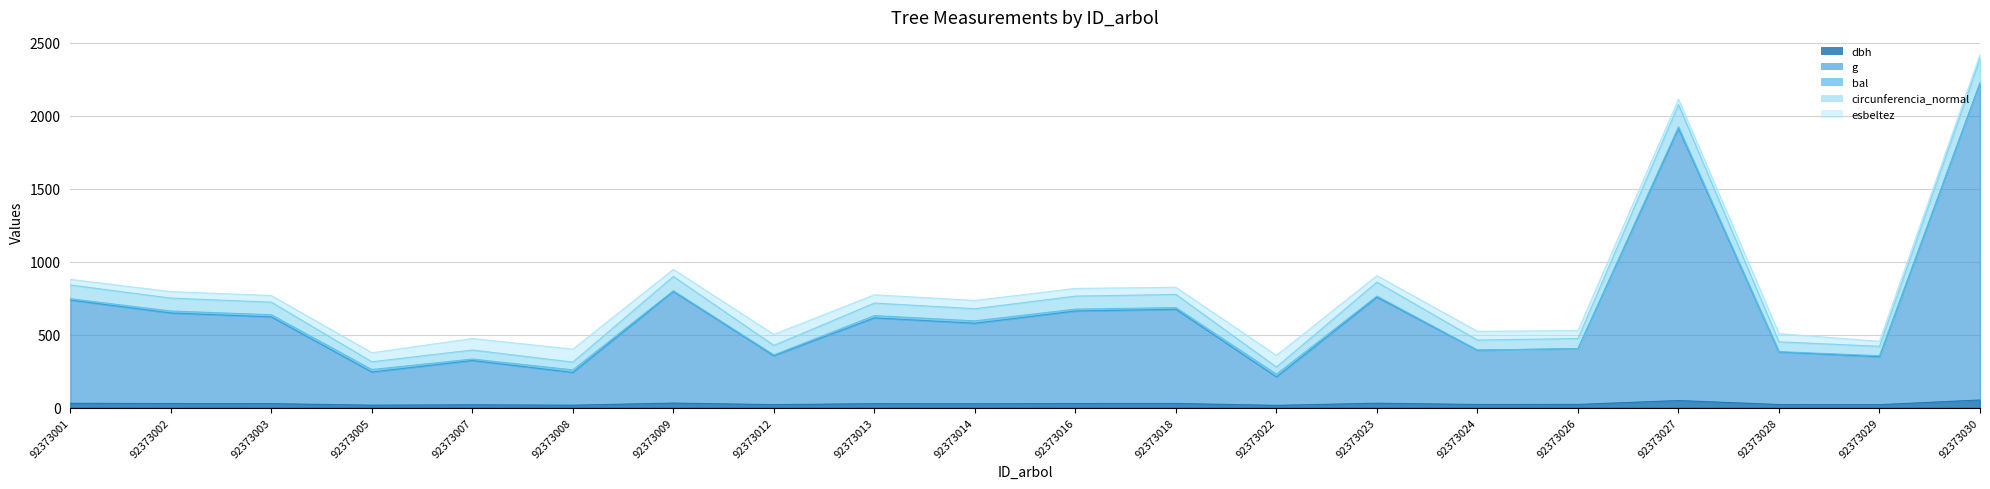

Does the chart display data point markers on the line(s)?

No